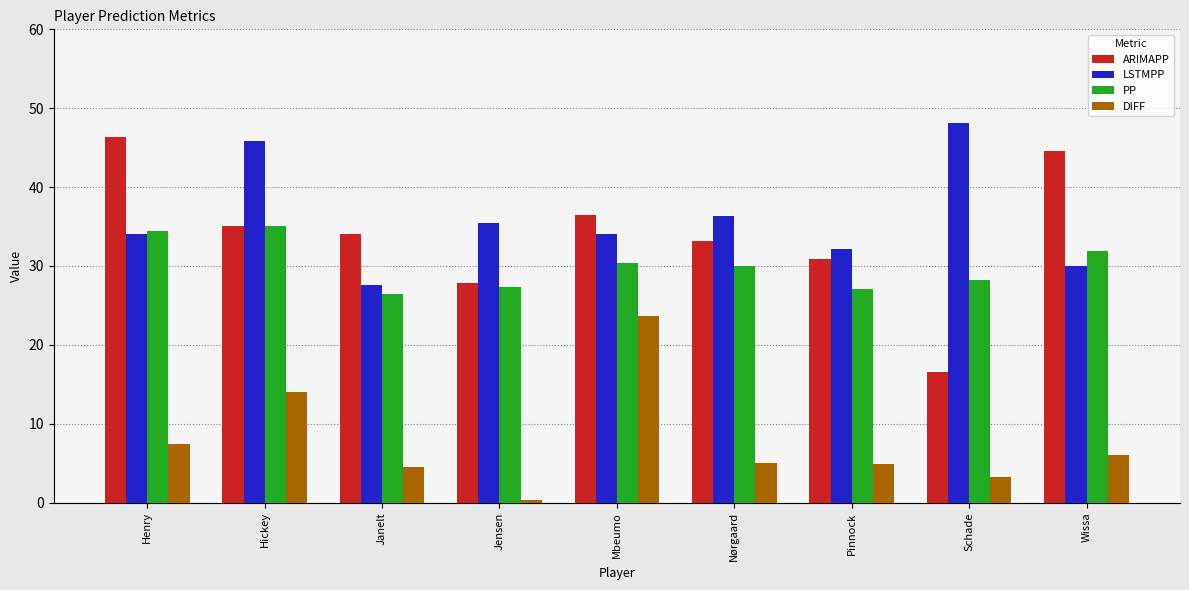

What is the sum of all DIFF values?

69.1